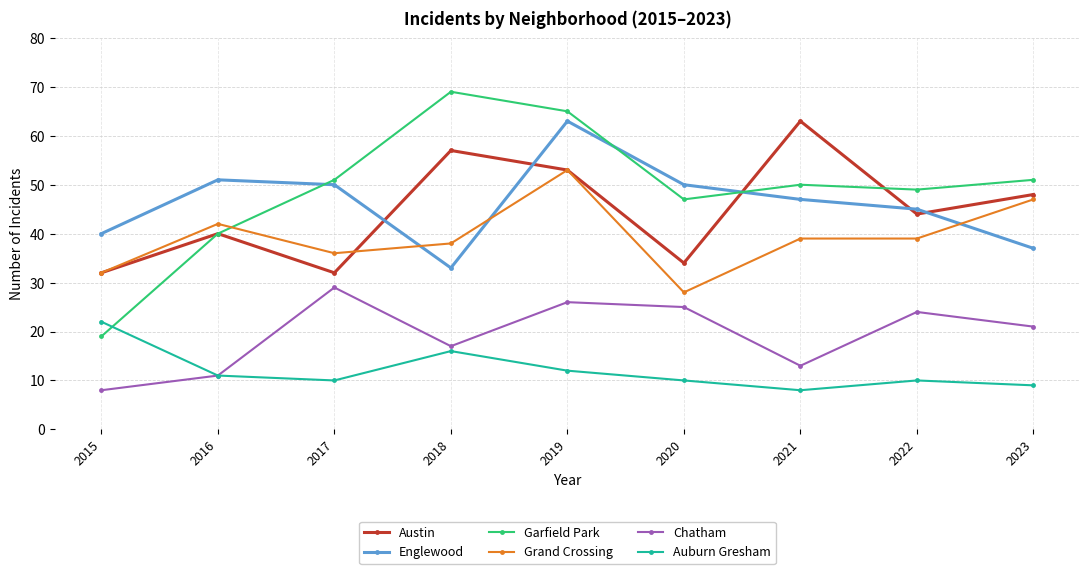

What is the average value of the Grand Crossing series?

39